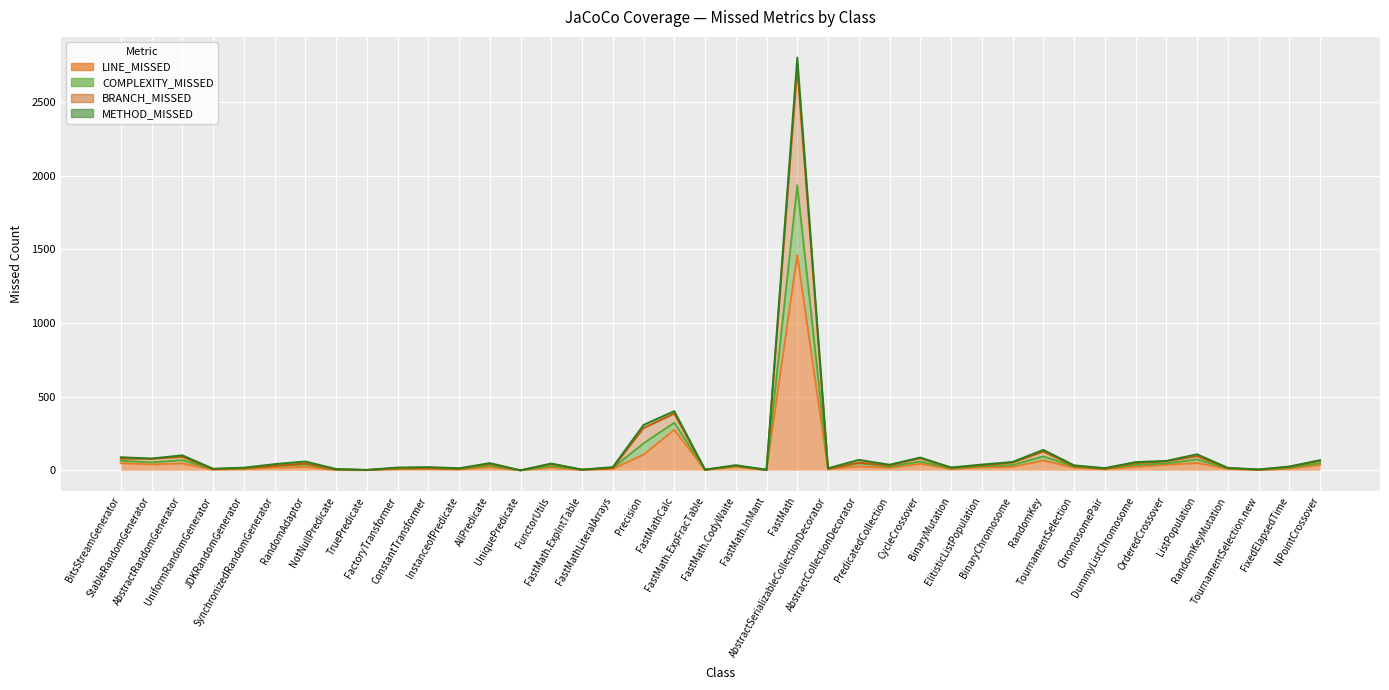

List the labels in order of COMPLEXITY_MISSED value, largest first.

FastMath, FastMathCalc, Precision, RandomKey, ListPopulation, AbstractRandomGenerator, BitsStreamGenerator, CycleCrossover, StableRandomGenerator, AbstractCollectionDecorator, NPointCrossover, OrderedCrossover, RandomAdaptor, BinaryChromosome, DummyListChromosome, AllPredicate, FunctorUtils, SynchronizedRandomGenerator, ElitisticListPopulation, PredicatedCollection, FastMath.CodyWaite, TournamentSelection, FixedElapsedTime, ConstantTransformer, FastMathLiteralArrays, FactoryTransformer, BinaryMutation, JDKRandomGenerator, RandomKeyMutation, ChromosomePair, InstanceofPredicate, AbstractSerializableCollectionDecorator, UniformRandomGenerator, NotNullPredicate, TournamentSelection.new, FastMath.ExpIntTable, FastMath.ExpFracTable, FastMath.lnMant, TruePredicate, UniquePredicate